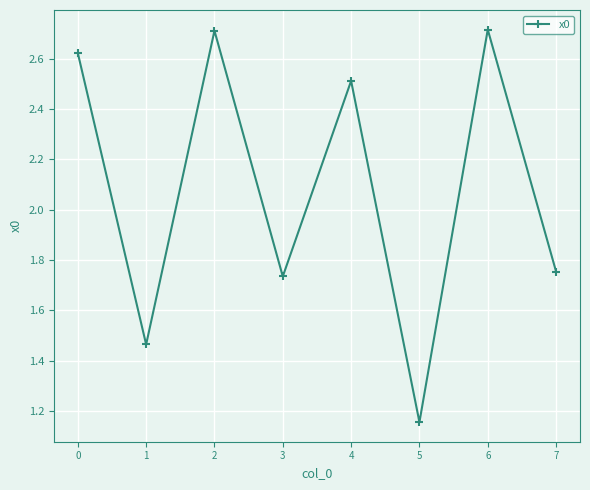

True or false: there are more than 2 points higher than both neighbors.

True